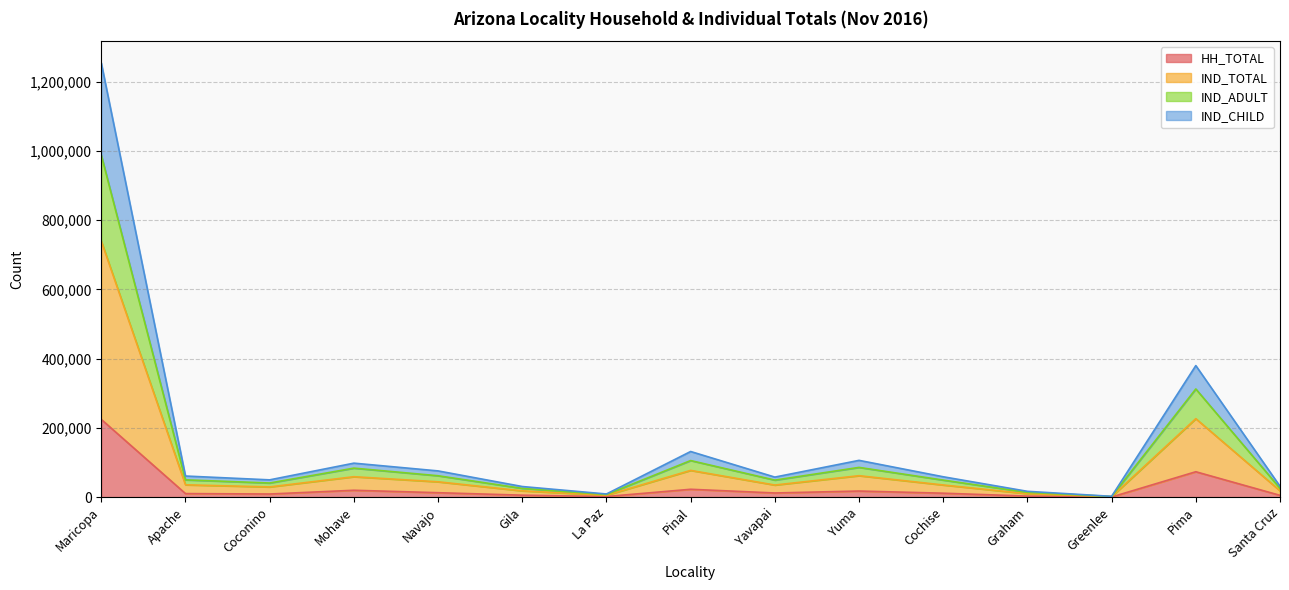

True or false: HH_TOTAL and IND_CHILD cross at least once.

False